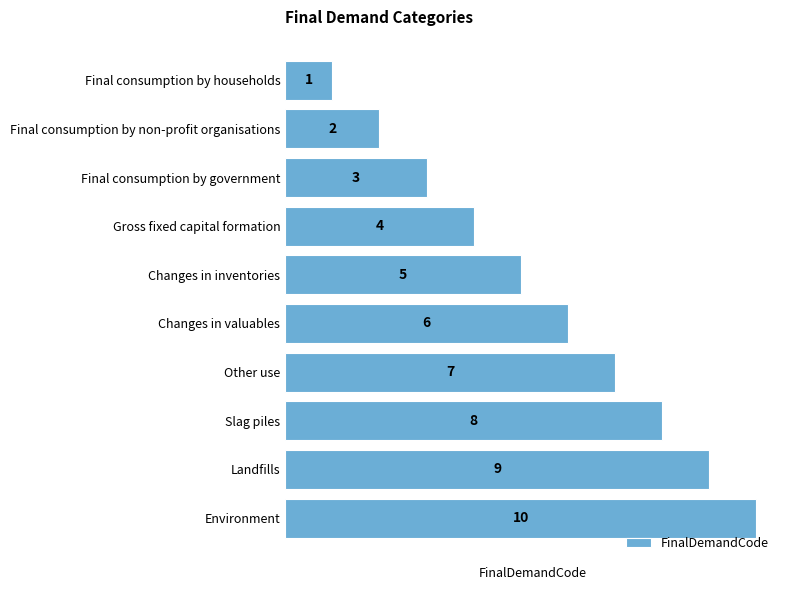

How many bars are there in total?

10